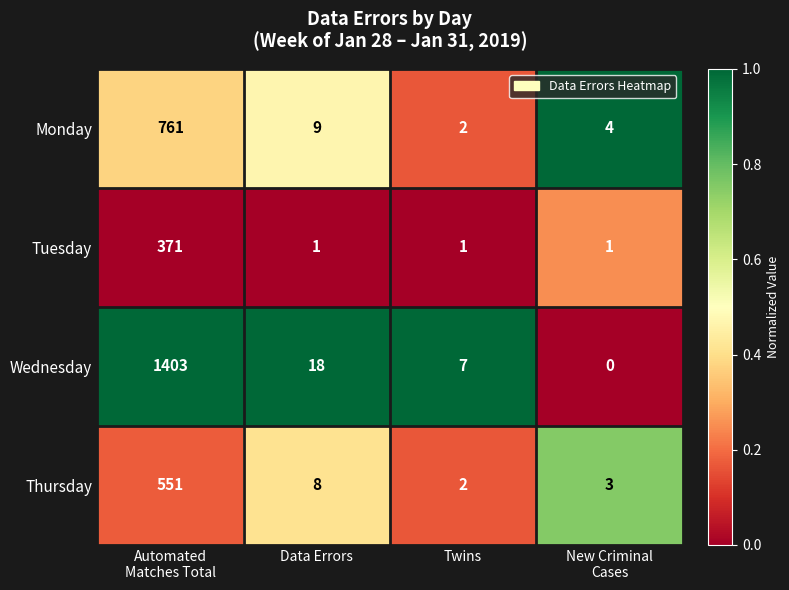

Rank the series by their maximum value, from lowest to highest.

Tuesday, Thursday, Monday, Wednesday